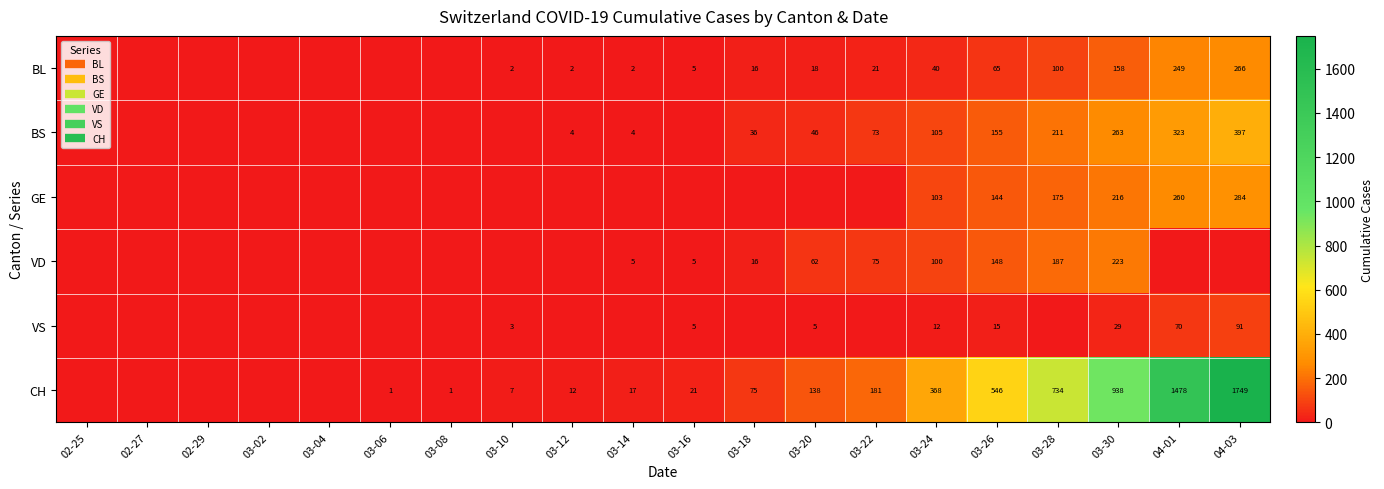

What is the difference between the highest and lowest values at 03-14?

17